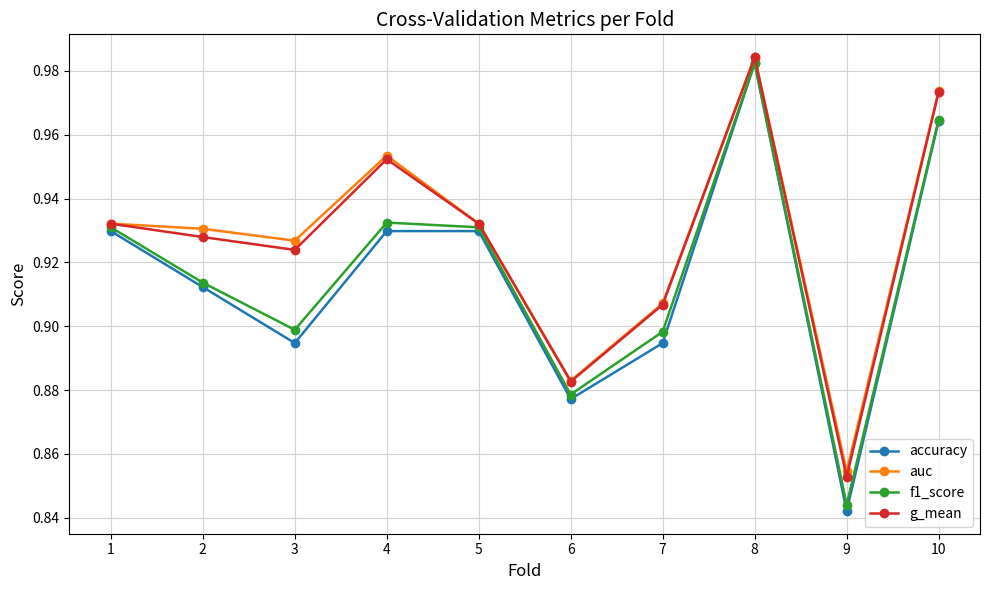

True or false: accuracy has a value of 0.9 at 1.

True